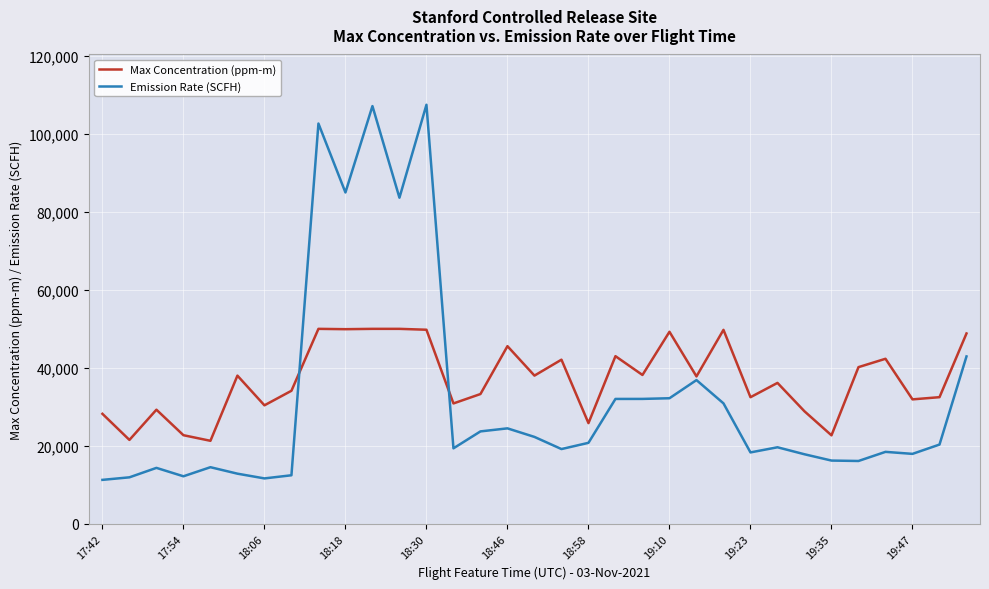

Which series has the widest spread of values?

Emission Rate (SCFH)